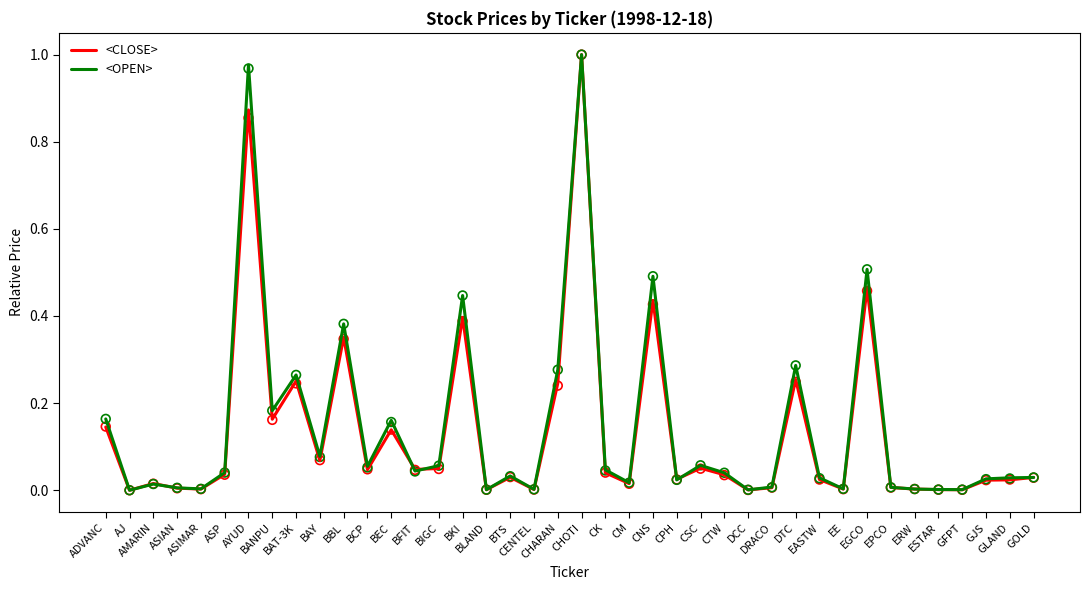

Is the value of <OPEN> at AMARIN greater than the value of <CLOSE> at BLAND?

Yes